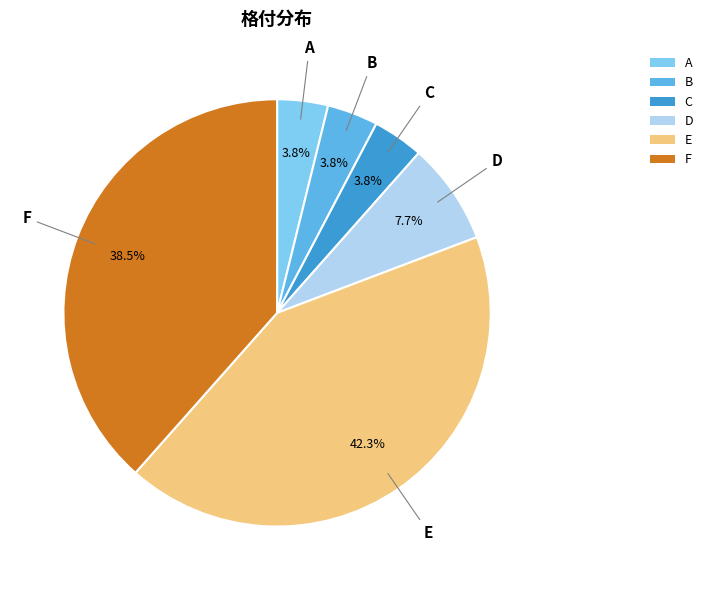

Is there any slice that represents more than half of the pie?

No